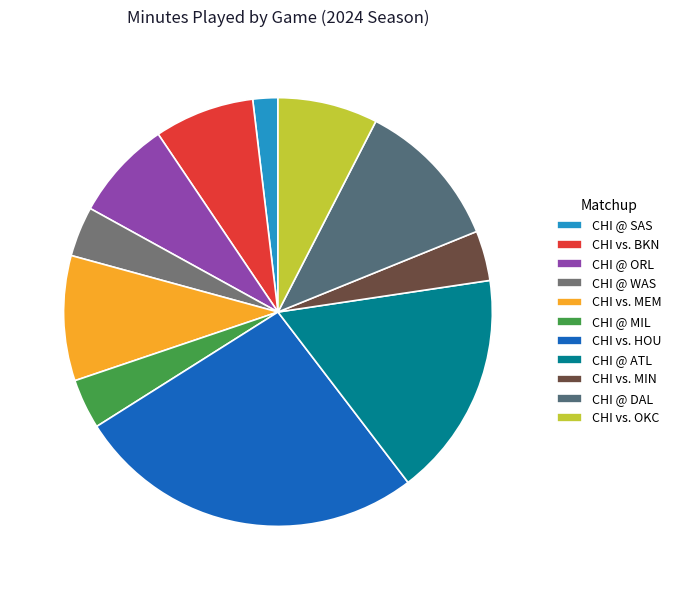

To the nearest percent, what portion does CHI vs. OKC represent?

8%